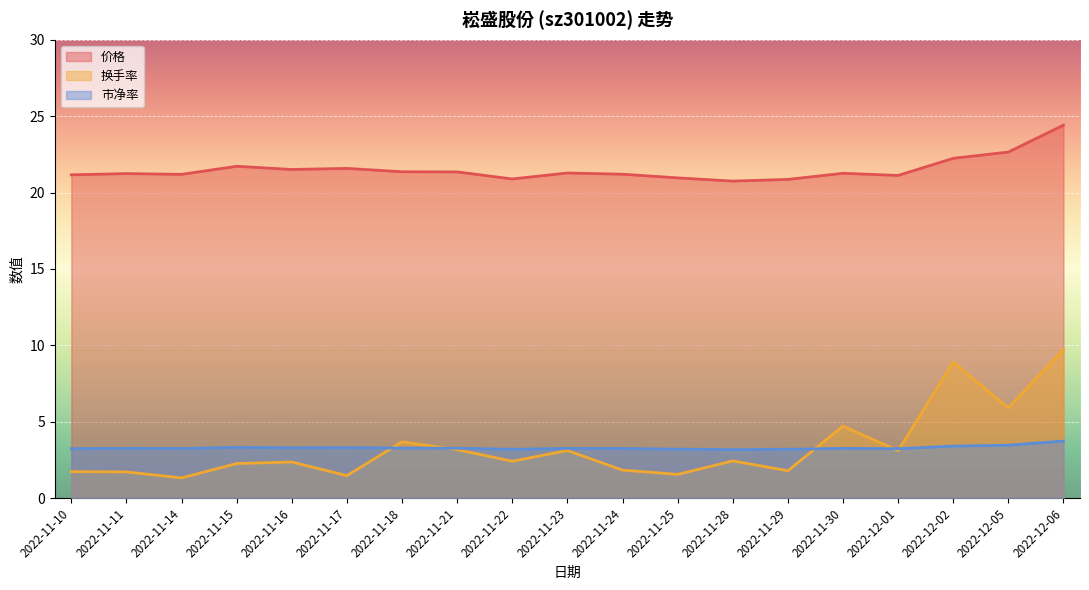

At which label does 换手率 first exceed 2?

2022-11-15